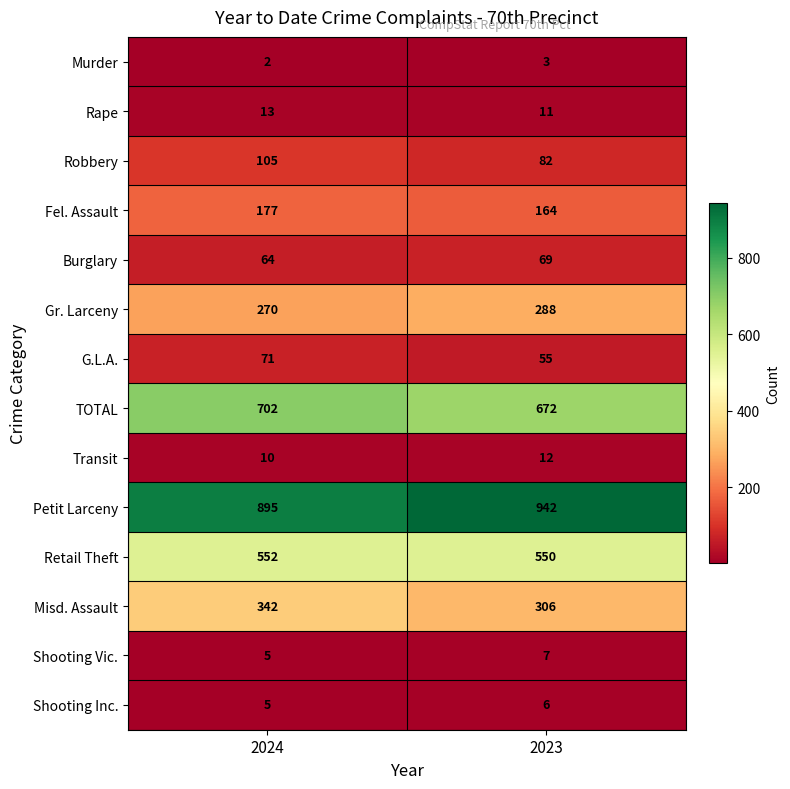

What is the total value across all series at 2024?

3213